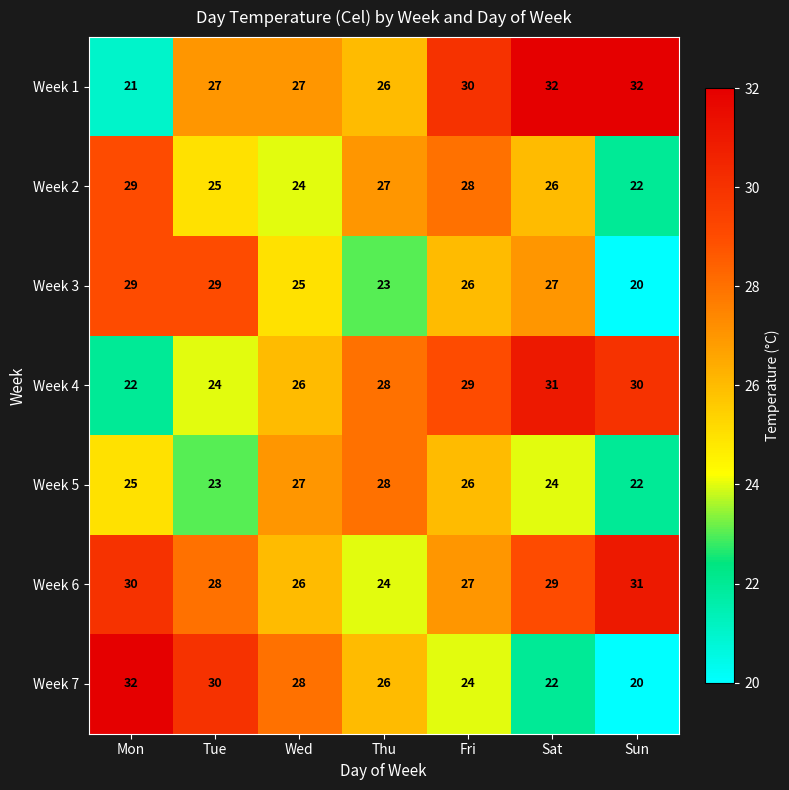

What is the difference between the highest and lowest values at Thu?

5